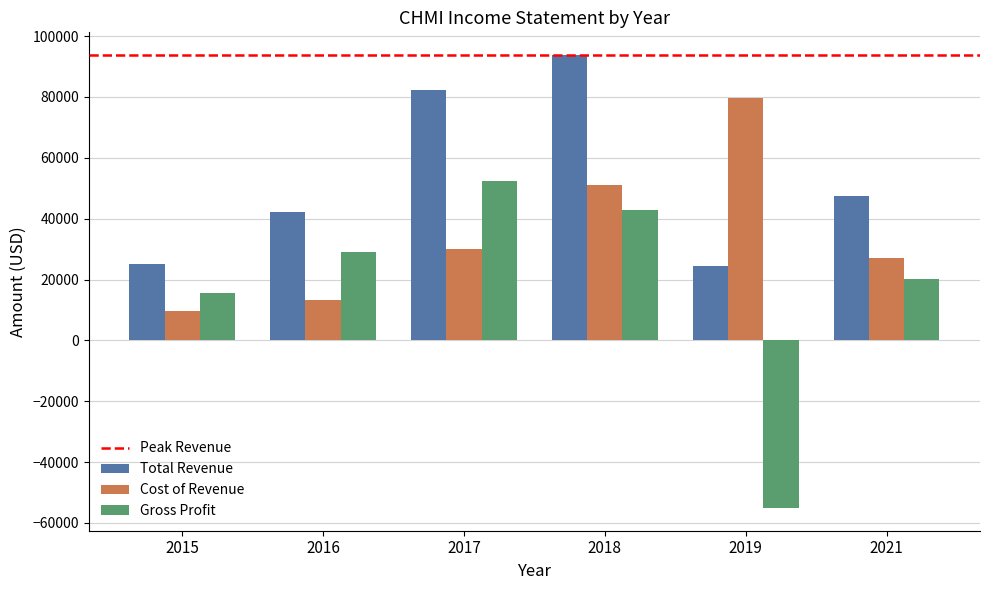

Is the value of Gross Profit at 2015 greater than the value of Cost of Revenue at 2021?

No